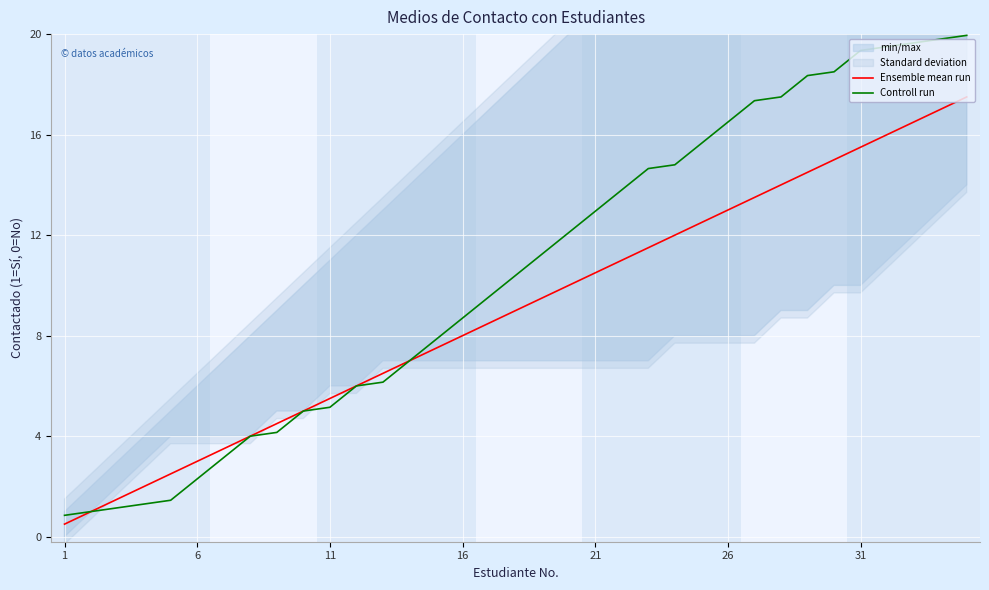

The Controll run series shows 24.2 at 26. True or false?

False